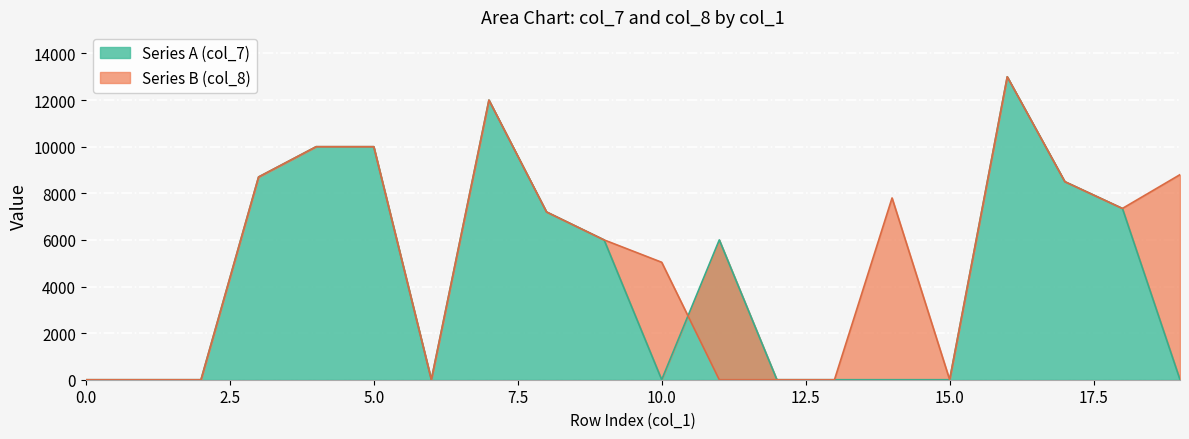

How many interior local valleys does the Series B series have?

5